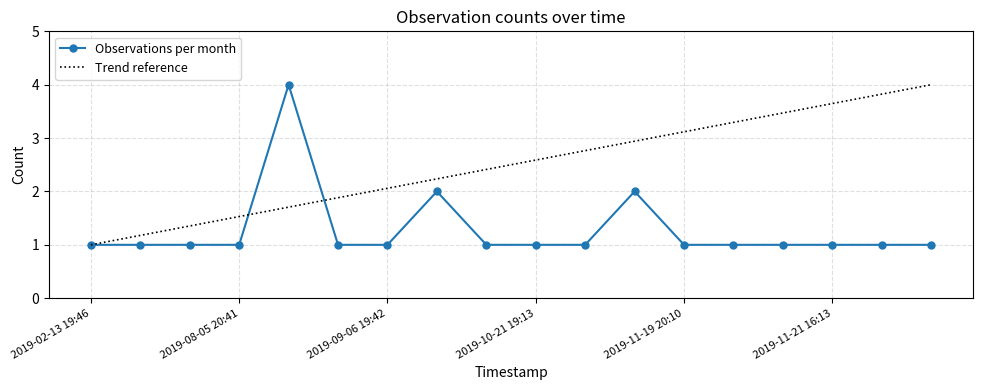

What is the label of the 7th point from the right?

2019-11-19 20:08